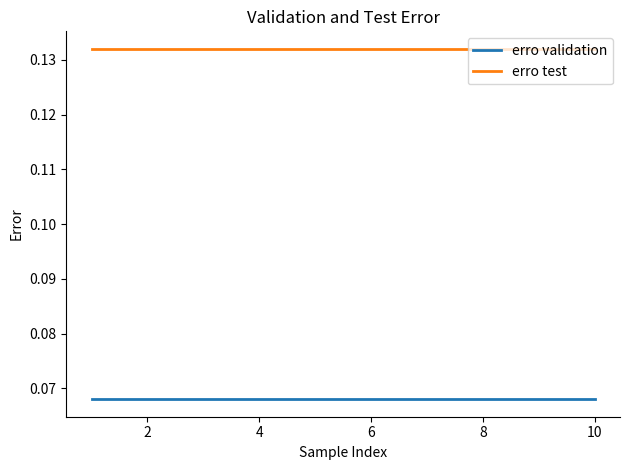

Count the number of data series in this chart.

2